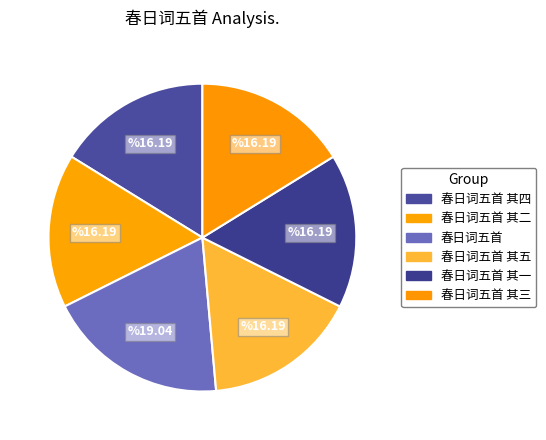

How many segments does this pie chart have?

6